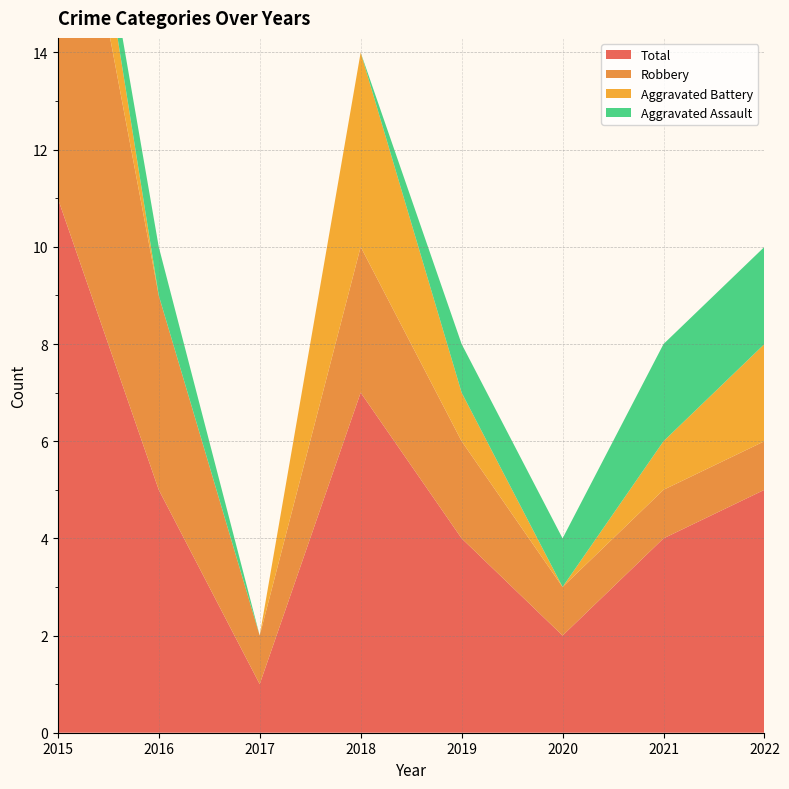

Reading left to right, transcribe all the data shown in this chart.

Aggravated Assault: 2015=0	2016=1	2017=0	2018=0	2019=1	2020=1	2021=2	2022=2
Aggravated Battery: 2015=2	2016=0	2017=0	2018=4	2019=1	2020=0	2021=1	2022=2
Robbery: 2015=9	2016=4	2017=1	2018=3	2019=2	2020=1	2021=1	2022=1
Total: 2015=11	2016=5	2017=1	2018=7	2019=4	2020=2	2021=4	2022=5